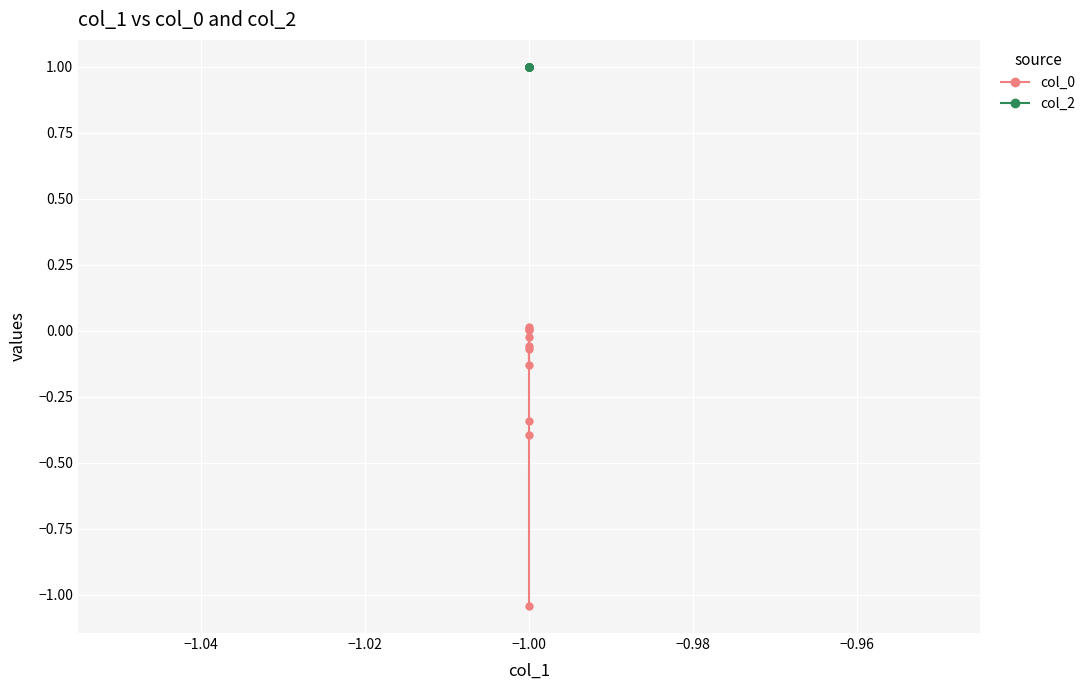

Rank the series by their maximum value, from lowest to highest.

col_0, col_2